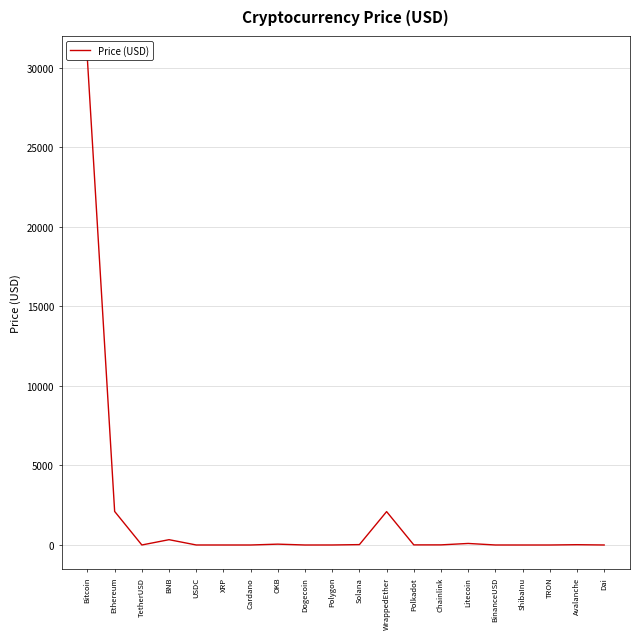

The chart shows a value of 2098.3 at WrappedEther. True or false?

True